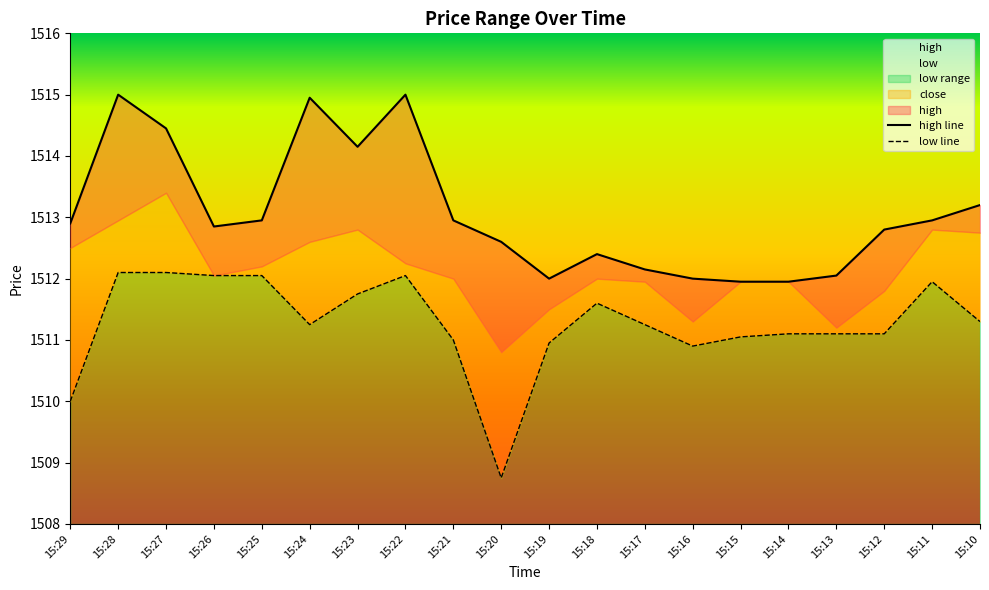

At which category does high reach its first local peak?

15:28